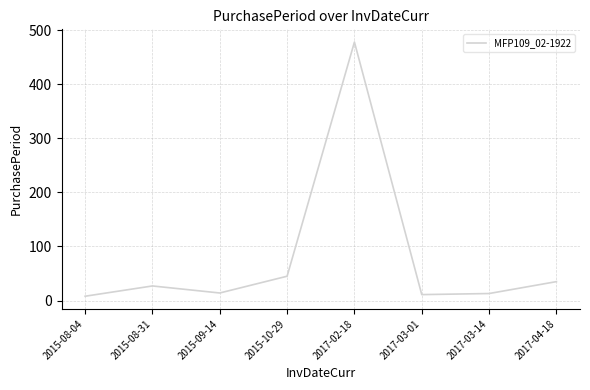

What is the greatest value displayed?

478